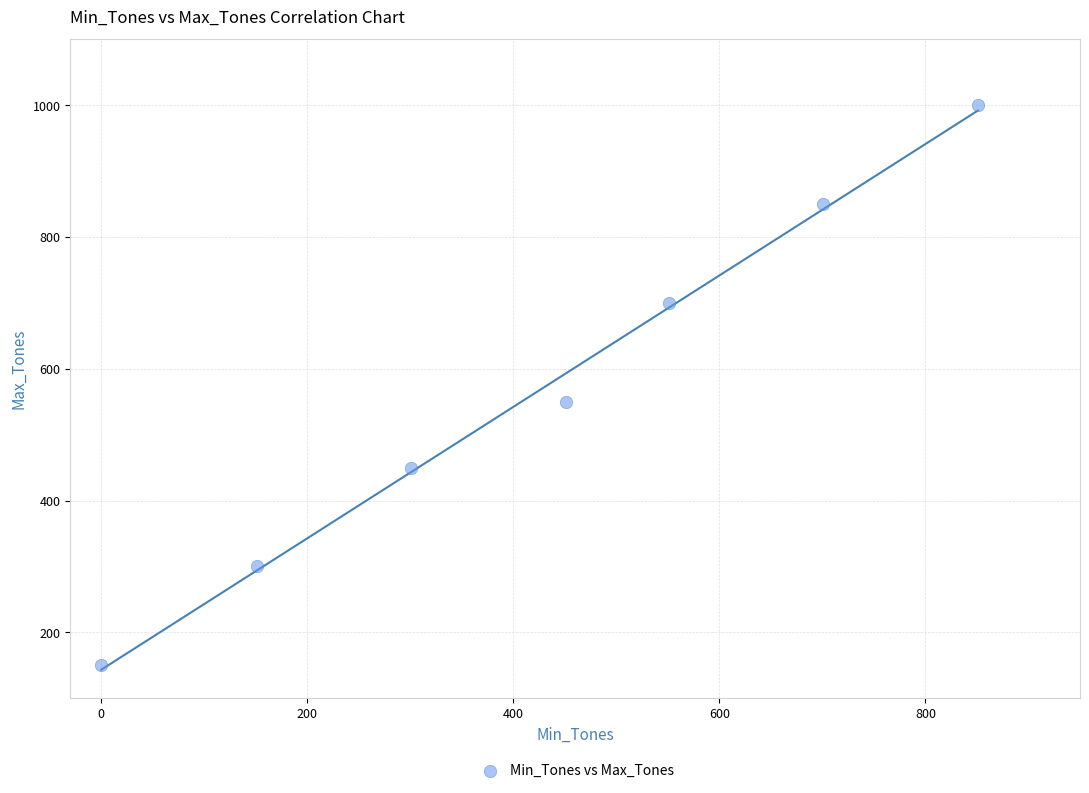

What Y value in the scatter plot is closest to 575?

550